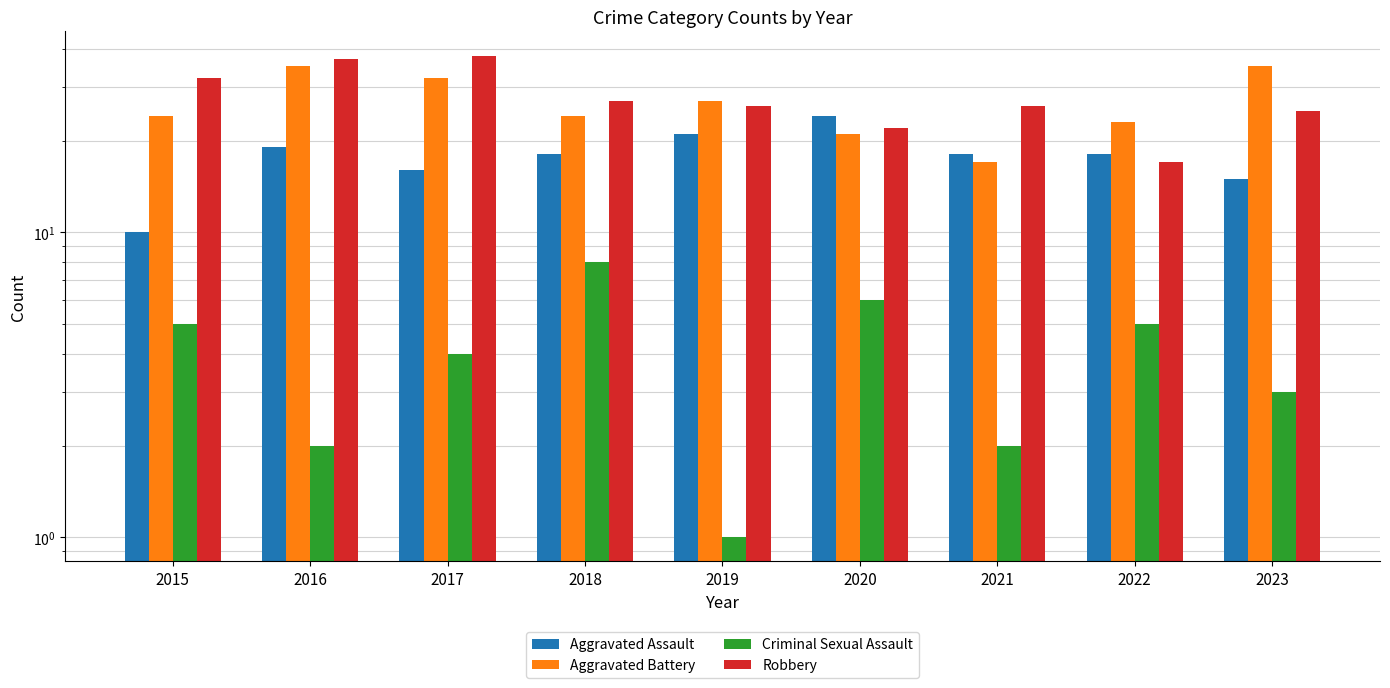

How many bars are there in each group?

4